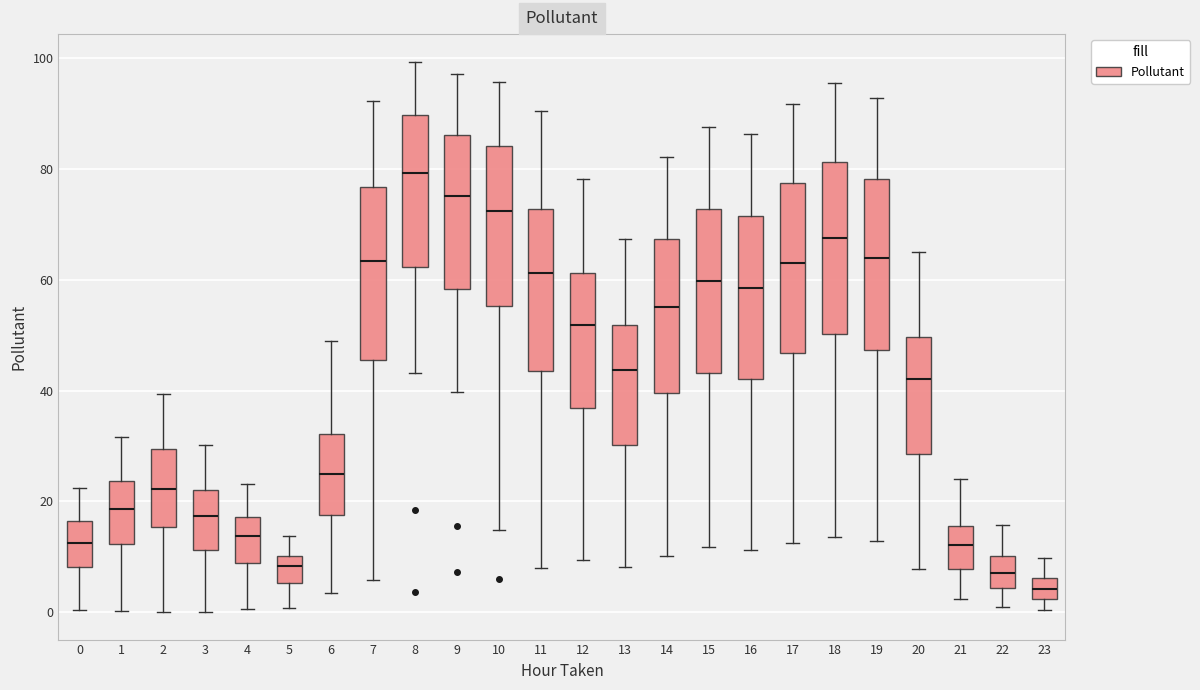

Where does the lower whisker of the box at x = 3 end on the y-axis? The values are not printed on the chart, so give them approximately, as read against the axis.

0